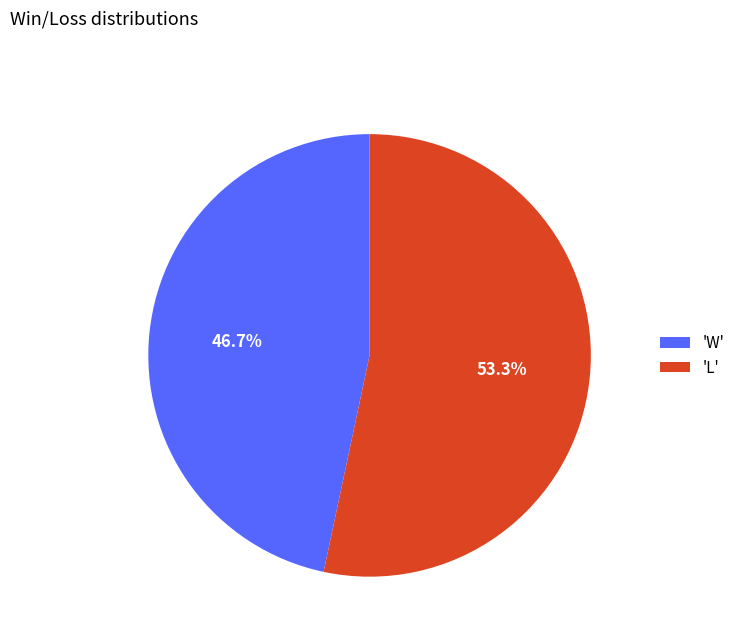

What is the smallest slice in the pie chart?

'W'